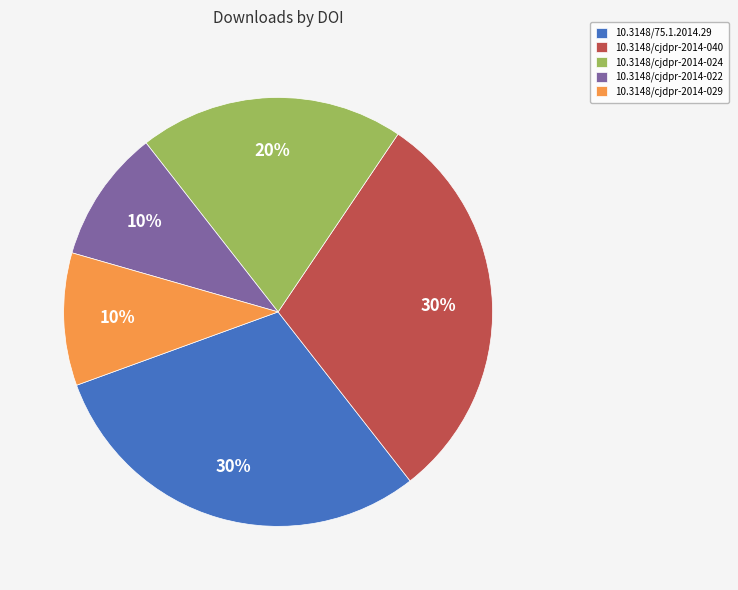

Combined, do 10.3148/cjdpr-2014-029 and 10.3148/cjdpr-2014-040 account for over 50%?

No